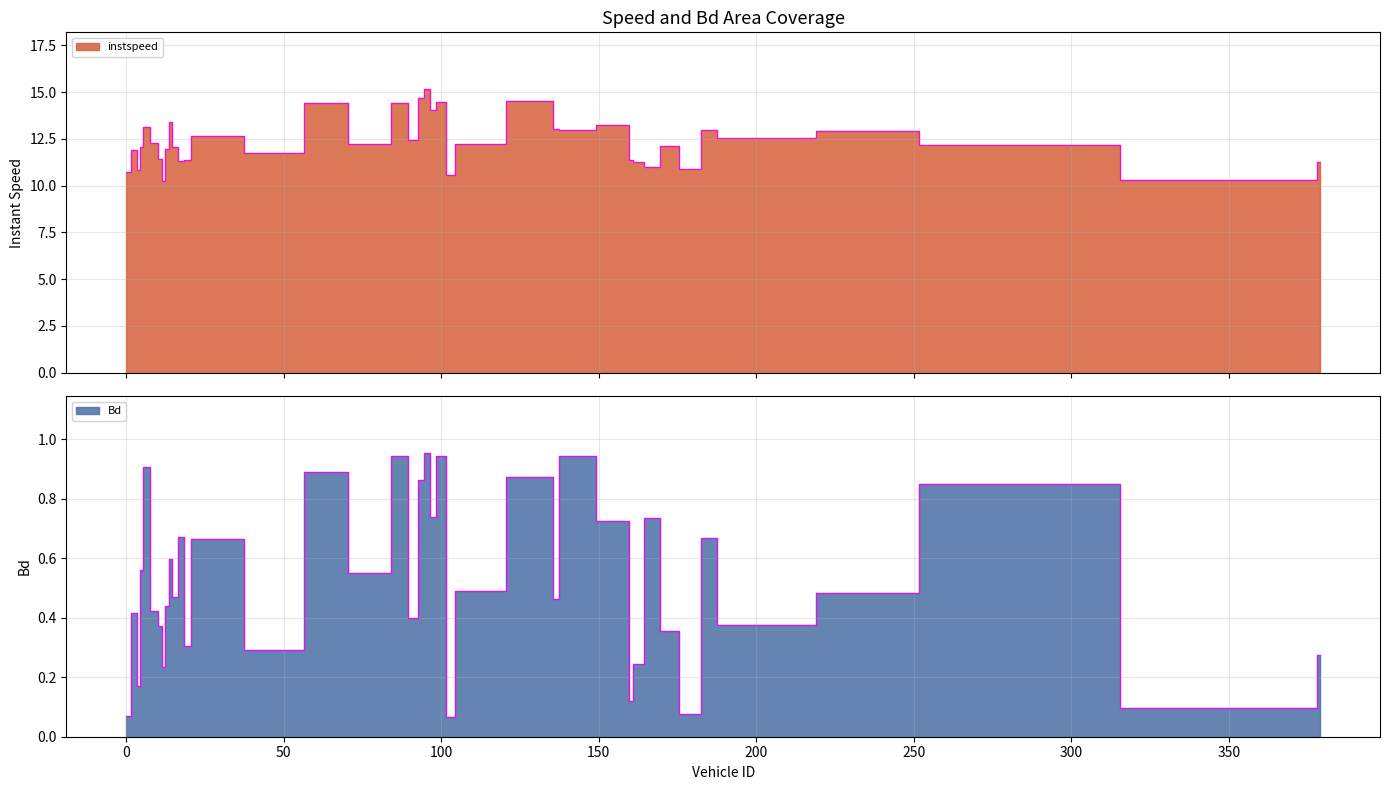

How many lines are shown in the chart?

2